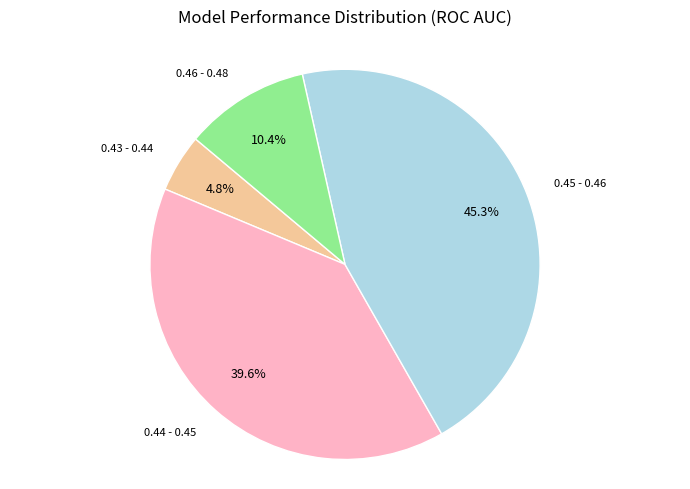

Is there a majority slice in this chart?

No